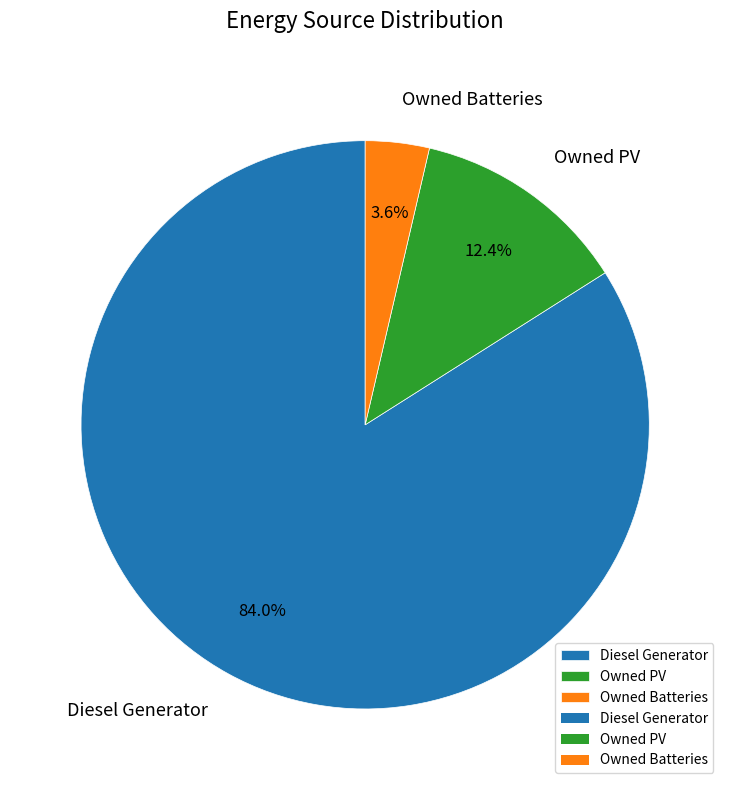

Rank the categories by value from highest to lowest.

Diesel Generator, Owned PV, Owned Batteries